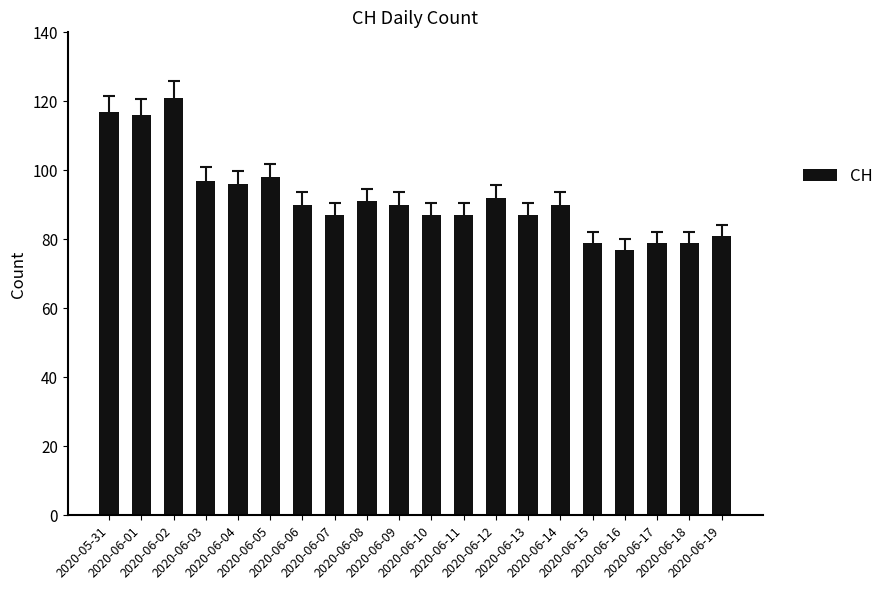

What is the value of the 17th bar from the left?

77